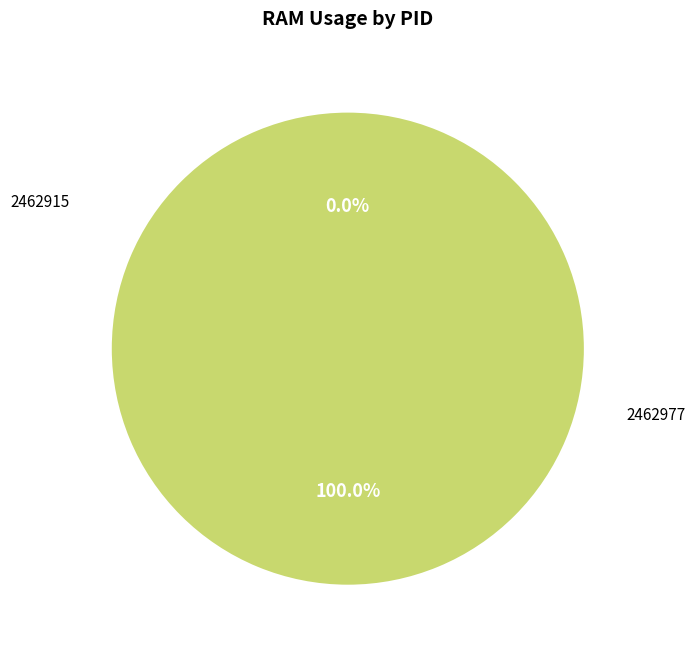

What is the majority slice?

2462977